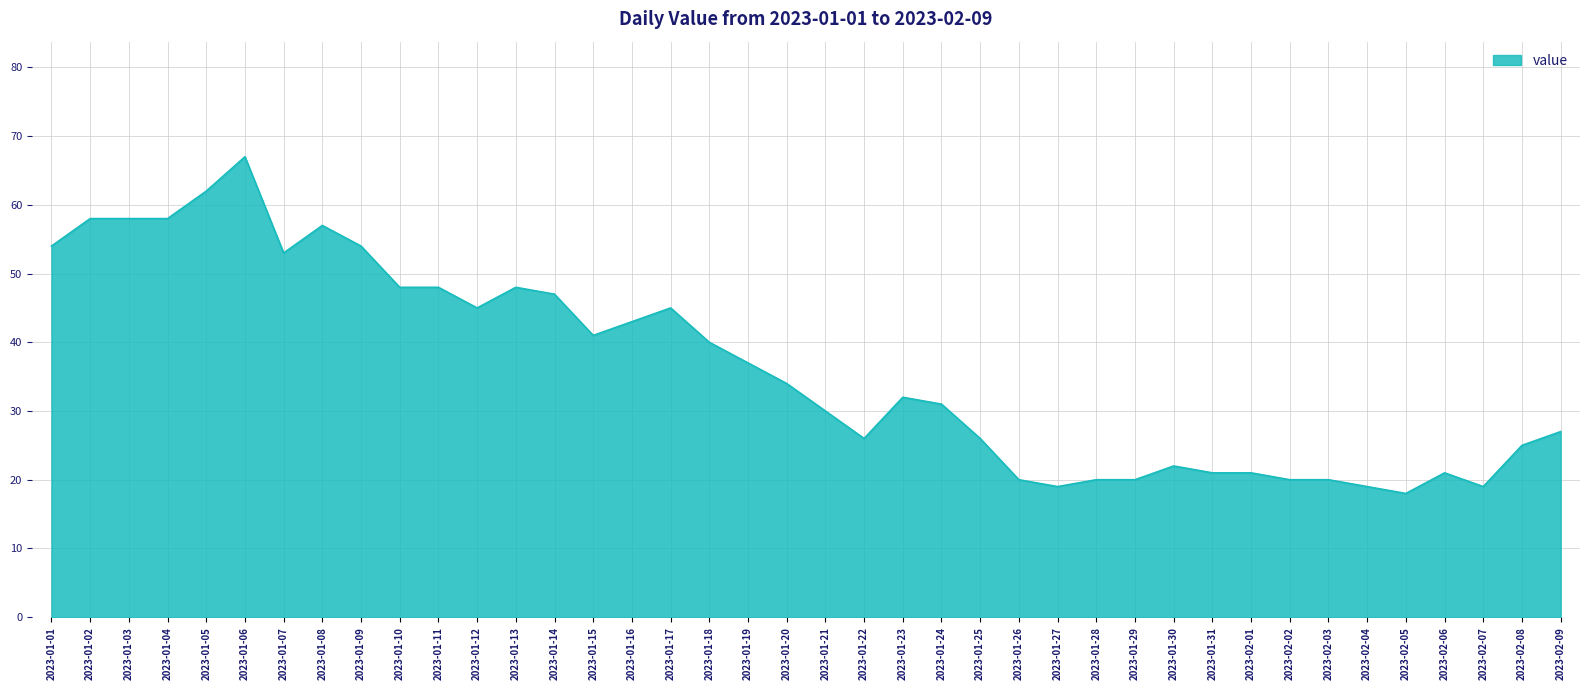

What is the change in value from 2023-01-18 to 2023-02-08?

-15